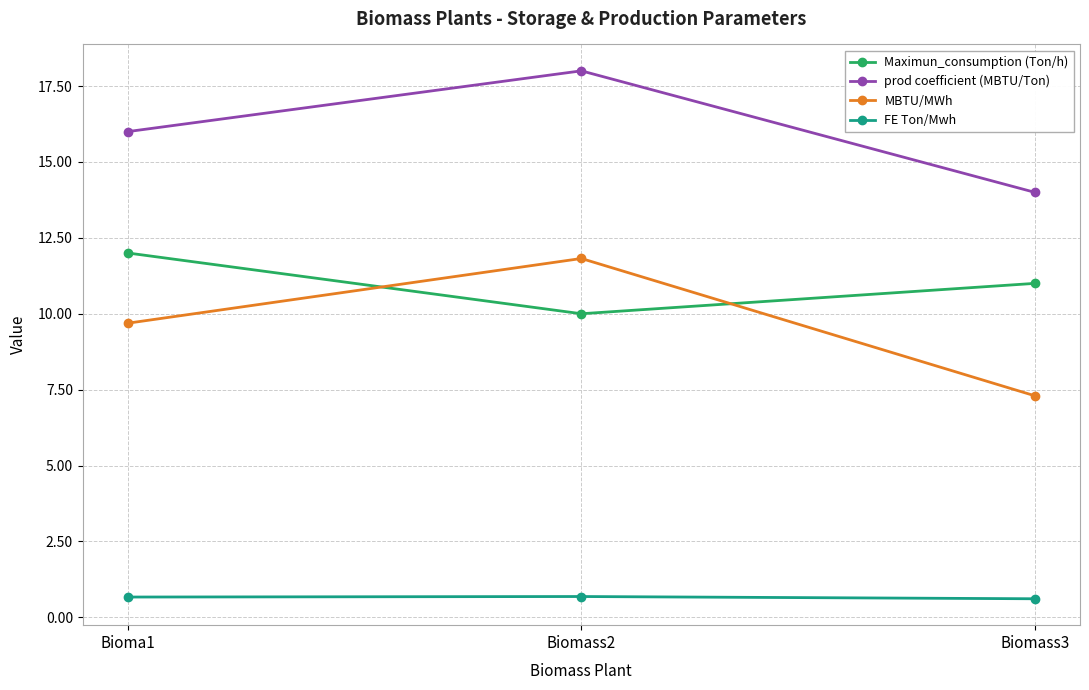

At which category is the sum across all series the highest?

Biomass2